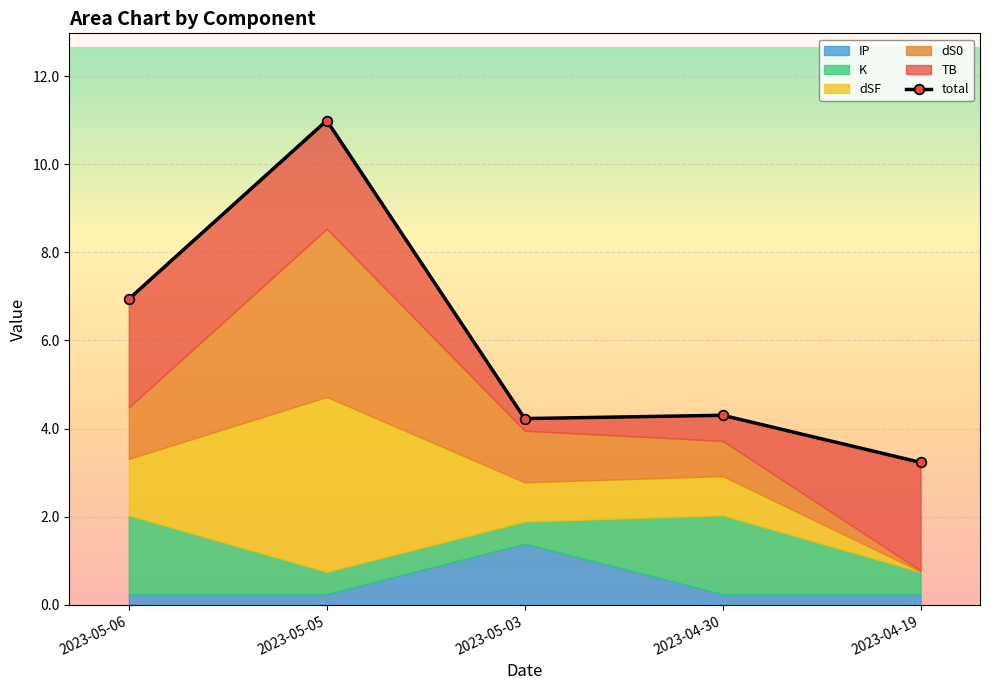

Which has a higher value, 2023-05-06 or 2023-04-30?

2023-05-06